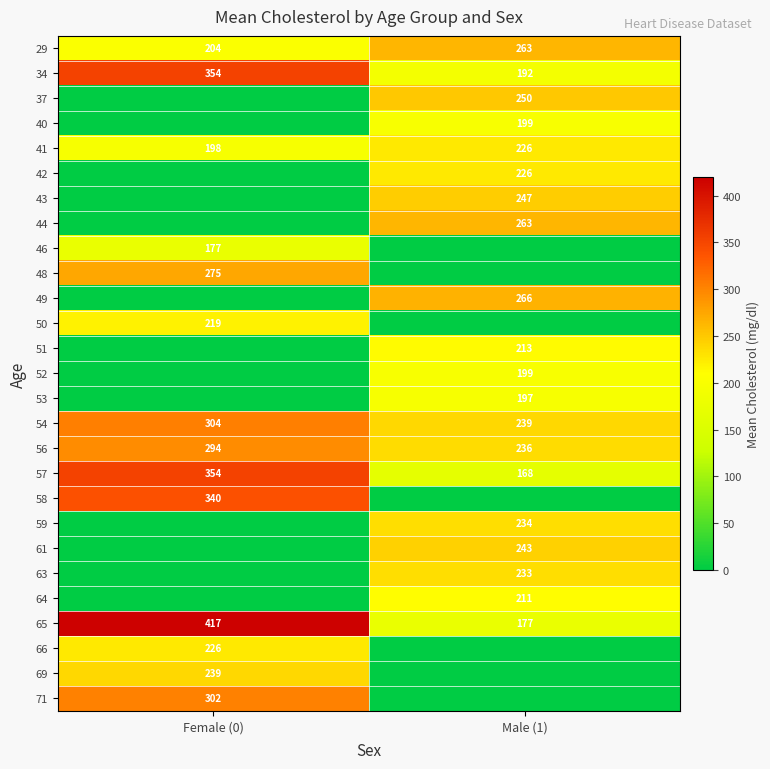

How many data points in 29 are less than 263?

1